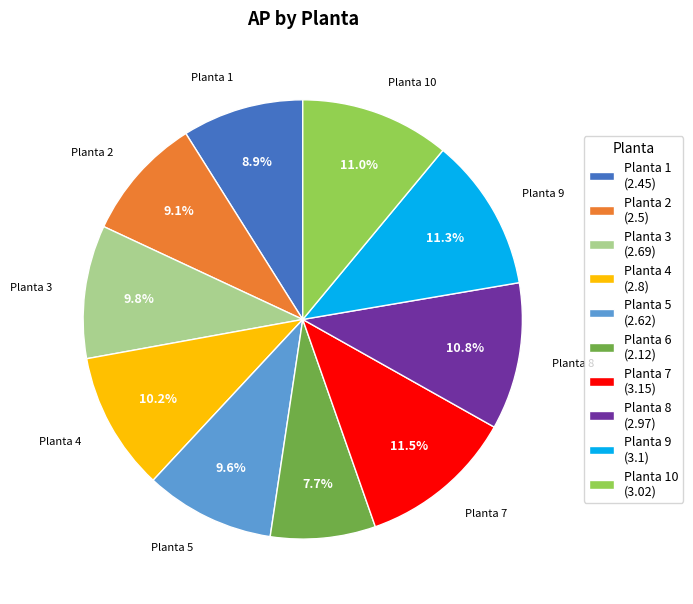

Which category has the smallest portion of the pie?

Planta 6 (2.12)